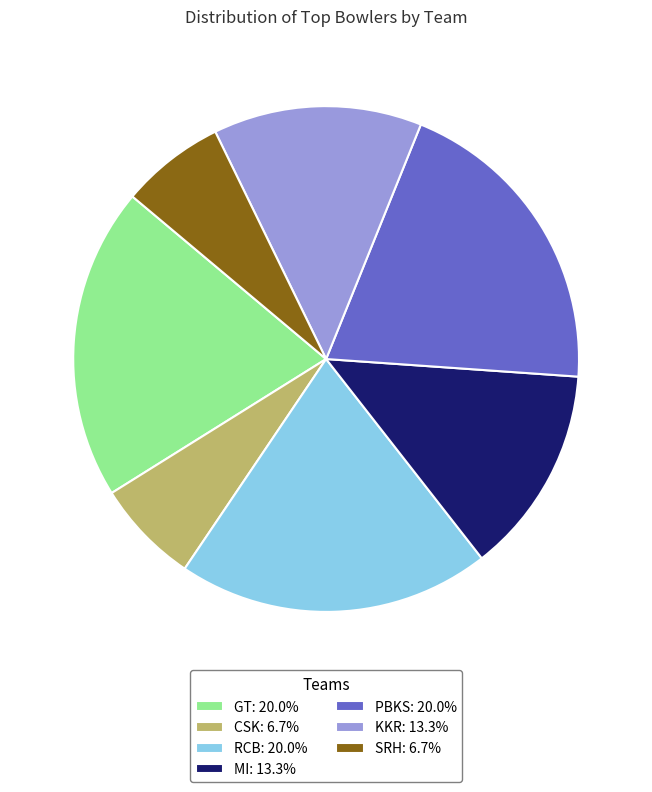

Is it true that RCB is 20% of the pie?

True